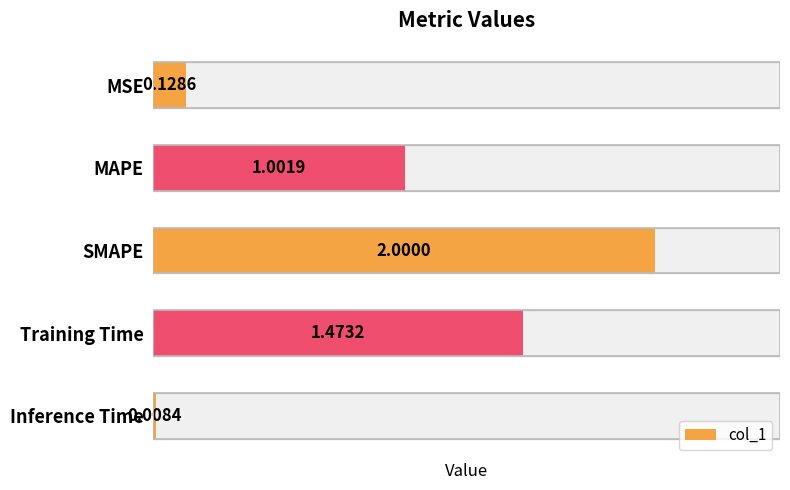

Are the bars horizontal?

Yes